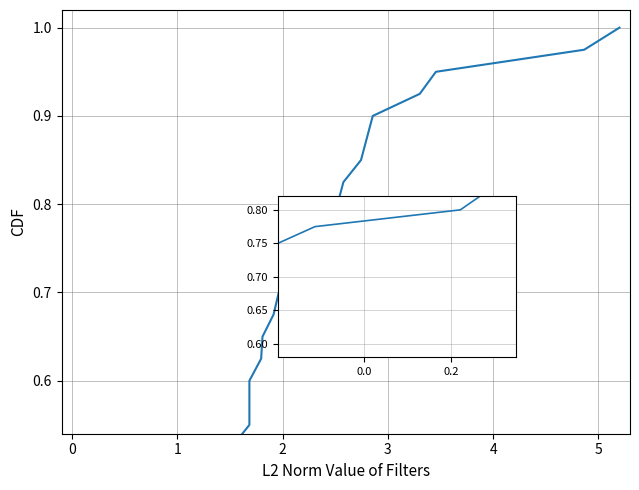

Reading left to right, what are all the values shown in this chart?

0.0	0.1	0.1	0.1	0.1	0.1	0.2	0.2	0.2	0.2	0.3	0.3	0.3	0.3	0.4	0.4	0.4	0.5	0.5	0.5	0.5	0.6	0.6	0.6	0.6	0.7	0.7	0.7	0.7	0.8	0.8	0.8	0.8	0.8	0.9	0.9	0.9	0.9	1.0	1.0